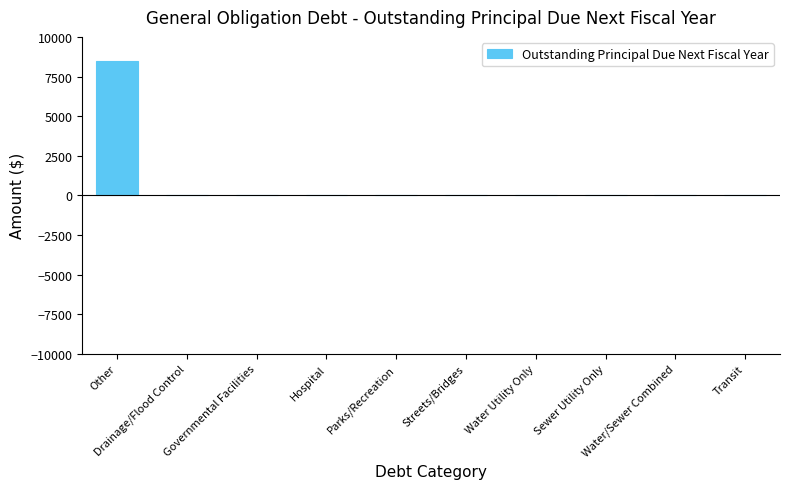

True or false: the data shows 5688 at Hospital.

False